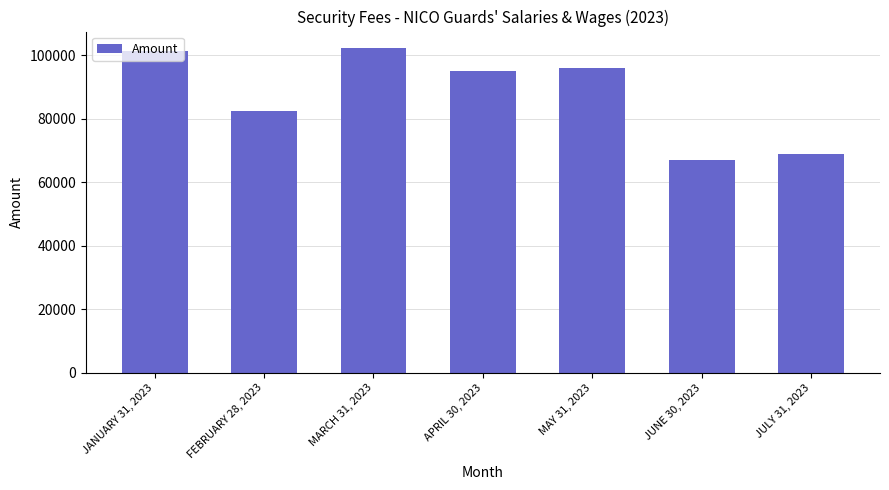

What is the value of the 5th bar from the left?

95848.5